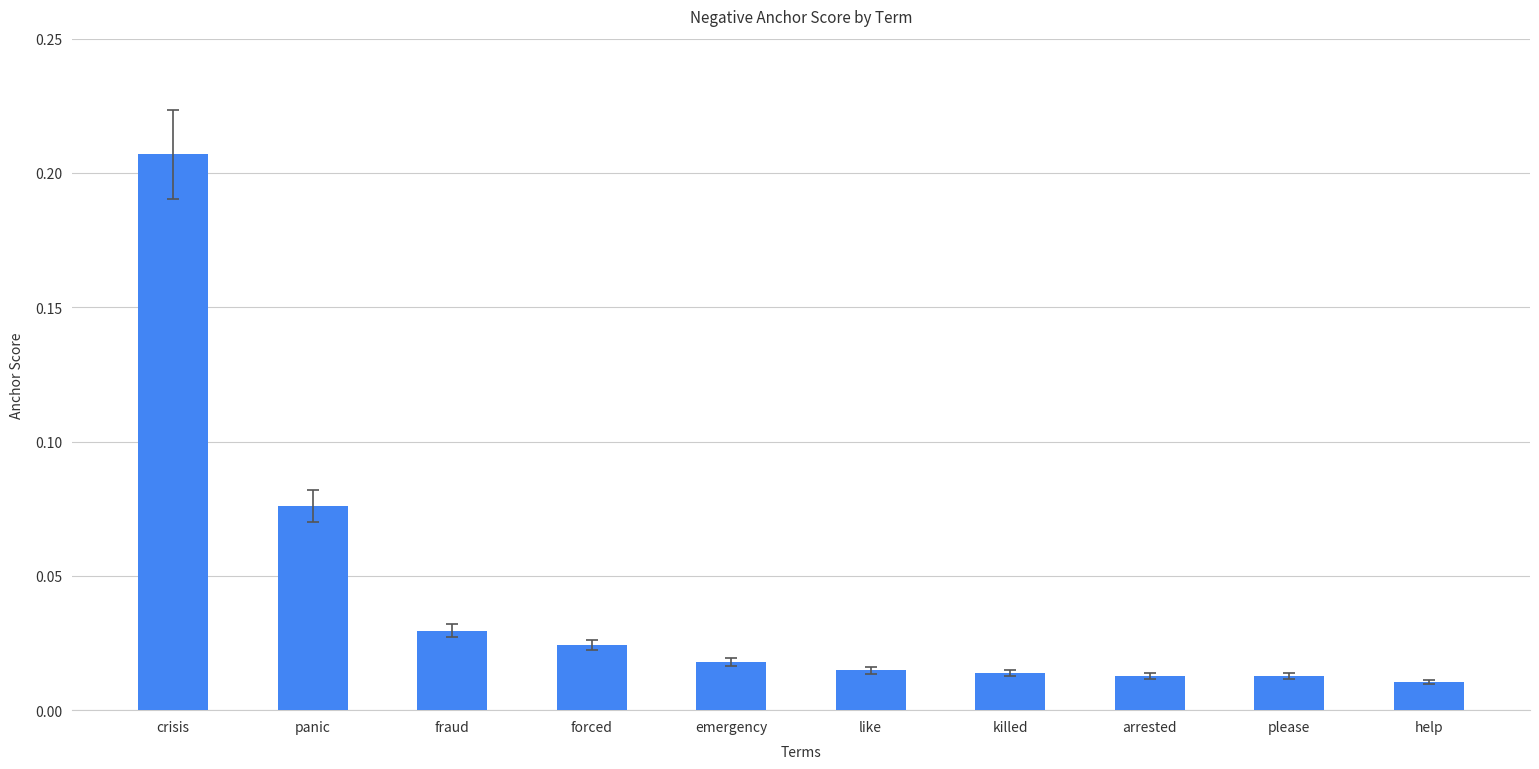

What is the label of the 10th bar from the right?

crisis